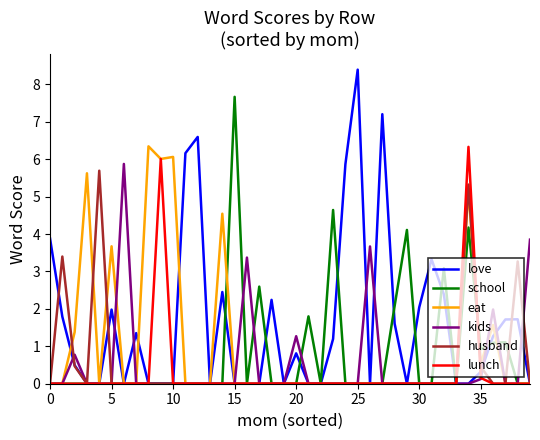

Count the number of data series in this chart.

6